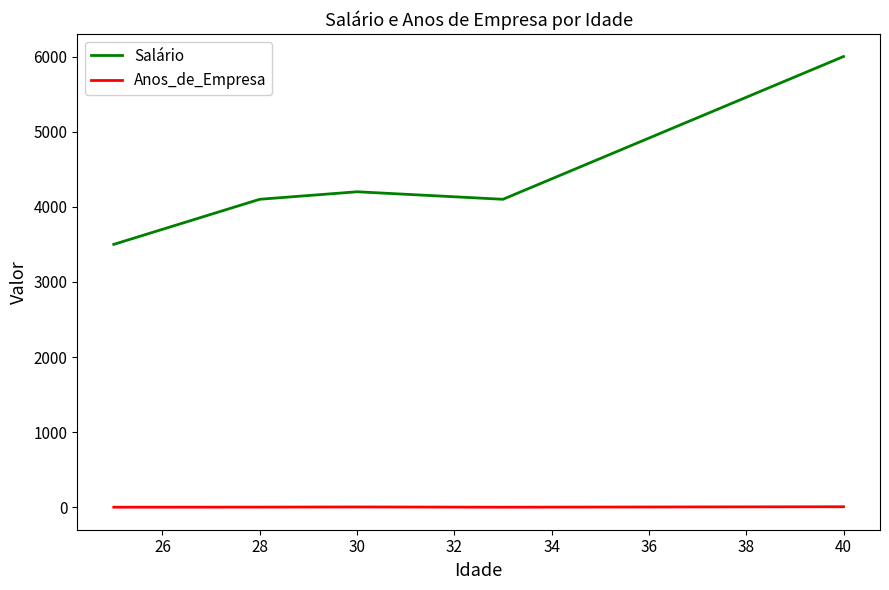

Which series has the largest range (max minus min)?

Salário